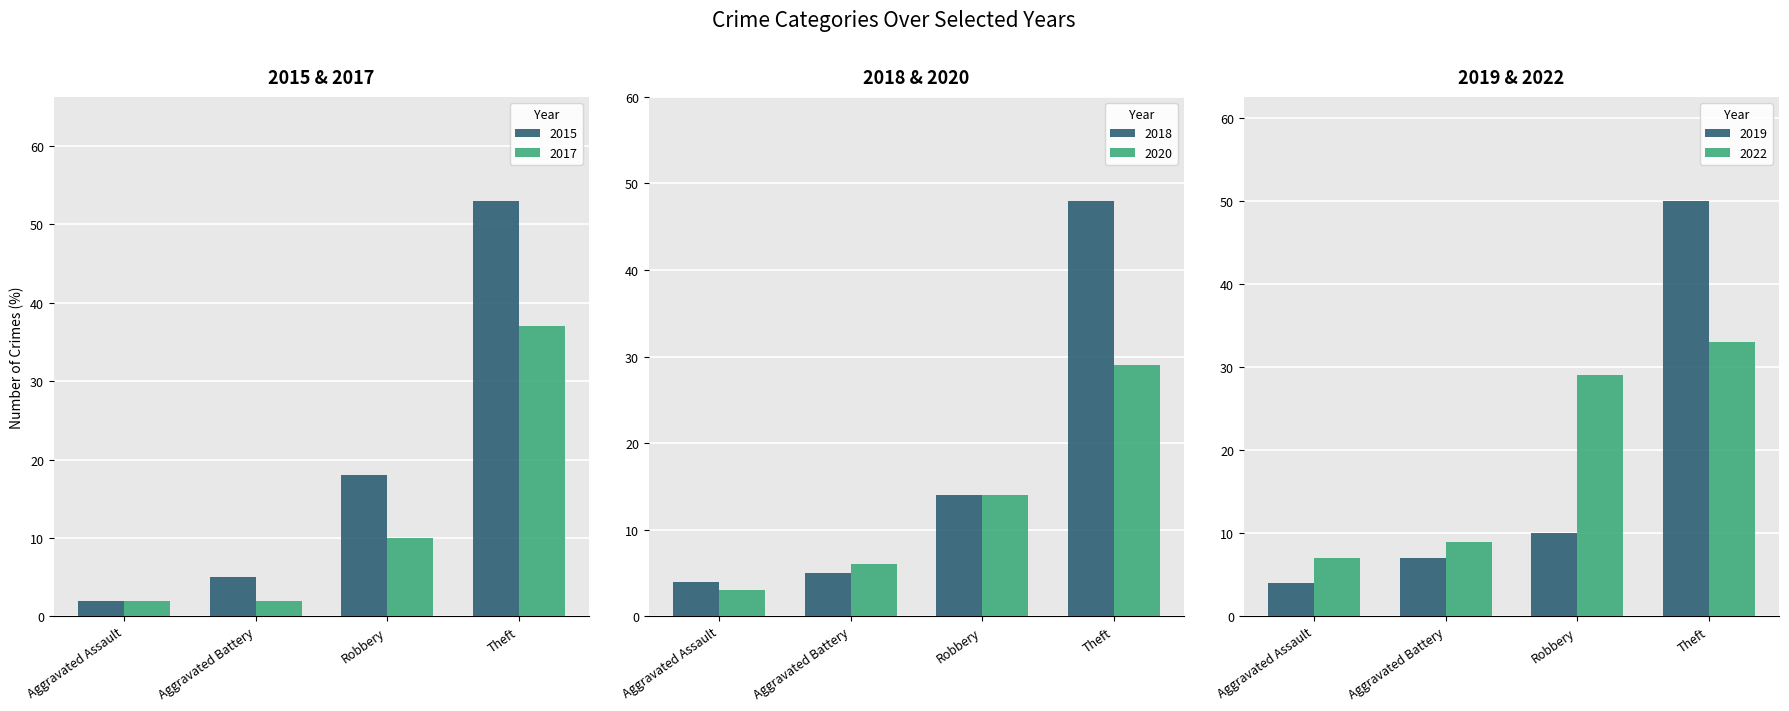

At Total, list the series in order from largest to smallest.

2022, 2015, 2018, 2019, 2017, 2020